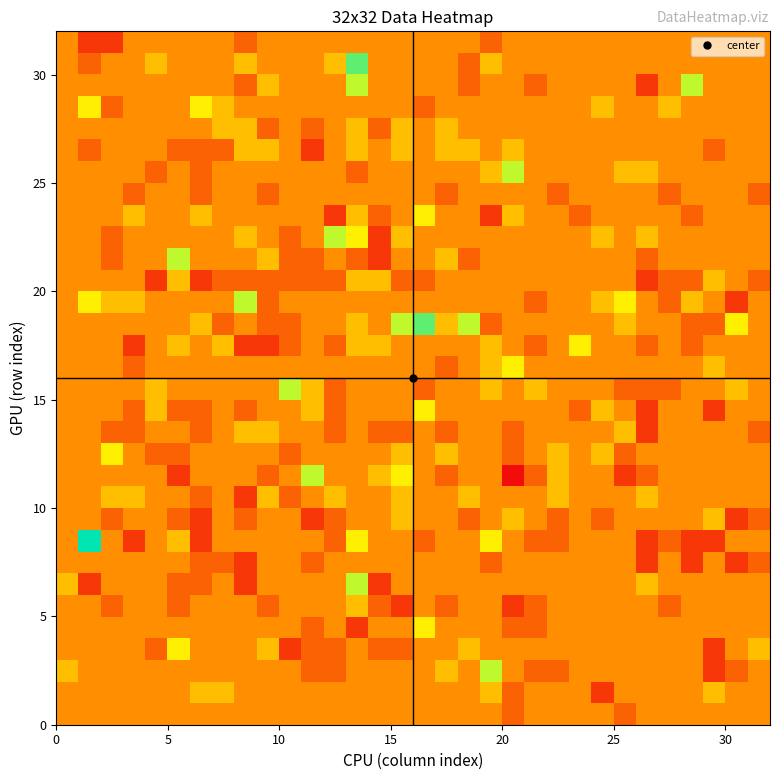

Reading left to right, extract all data points from this chart.

row_0: 0	0	0	0	0	0	0	0	0	0	0	0	0	0	0	0	0	0	0	0	-1	0	0	0	0	-1	0	0	0	0	0	0
row_1: 0	0	0	0	0	0	1	1	0	0	0	0	0	0	0	0	0	0	0	1	-1	0	0	0	-2	0	0	0	0	1	0	0
row_2: 1	0	0	0	0	0	0	0	0	0	0	-1	-1	0	0	0	0	1	0	3	0	-1	-1	0	0	0	0	0	0	-2	-1	0
row_3: 0	0	0	0	-1	2	0	0	0	1	-2	-1	-1	0	-1	-1	0	0	1	0	0	0	0	0	0	0	0	0	0	-2	0	1
row_4: 0	0	0	0	0	0	0	0	0	0	0	-1	0	-2	0	0	2	0	0	0	-1	-1	0	0	0	0	0	0	0	0	0	0
row_5: 0	0	-1	0	0	-1	0	0	0	-1	0	0	0	1	-1	-2	0	-1	0	0	-2	-1	0	0	0	0	0	-1	0	0	0	0
row_6: 1	-2	0	0	0	-1	-1	0	-2	0	0	0	0	3	-2	0	0	0	0	0	0	0	0	0	0	0	1	0	0	0	0	0
row_7: 0	0	0	0	0	0	-1	-1	-2	0	0	-1	0	0	0	0	0	0	0	-1	0	0	0	0	0	0	-2	0	-2	0	-2	-1
row_8: 0	5	0	-2	0	1	-2	0	0	0	0	0	-1	2	0	0	-1	0	0	2	0	-1	-1	0	0	0	-2	-1	-2	-2	0	0
row_9: 0	0	-1	0	0	-1	-2	0	-1	0	0	-2	-1	0	0	1	0	0	-1	0	1	0	-1	0	-1	0	0	0	0	1	-2	-1
row_10: 0	0	1	1	0	0	-1	0	-2	1	-1	0	1	0	0	1	0	0	1	0	0	0	1	0	0	0	1	0	0	0	0	0
row_11: 0	0	0	0	0	-2	0	0	0	-1	0	3	0	0	1	2	0	-1	0	0	-3	-1	1	0	0	-2	-1	0	0	0	0	0
row_12: 0	0	2	0	-1	-1	0	0	0	0	-1	0	0	0	0	1	0	1	0	0	-1	0	1	0	1	-1	0	0	0	0	0	0
row_13: 0	0	-1	-1	0	0	-1	0	1	1	0	0	-1	0	-1	-1	0	-1	0	0	-1	0	0	0	0	1	-2	0	0	0	0	-1
row_14: 0	0	0	-1	1	-1	-1	0	-1	0	0	1	-1	0	0	0	2	0	0	0	0	0	0	-1	1	0	-2	0	0	-2	0	0
row_15: 0	0	0	0	1	0	0	0	0	0	3	1	-1	0	0	0	-1	0	0	1	0	1	0	0	0	-1	-1	-1	0	0	1	0
row_16: 0	0	0	-1	0	0	0	0	0	0	0	0	0	0	0	0	0	-1	0	1	2	0	0	0	0	0	0	0	0	1	0	0
row_17: 0	0	0	-2	0	1	0	1	-2	-2	-1	0	-1	1	1	0	0	0	0	1	0	-1	0	2	0	0	-1	0	-1	0	0	0
row_18: 0	0	0	0	0	0	1	-1	0	-1	-1	0	0	1	0	3	4	1	3	-1	0	0	0	0	0	1	0	0	-1	-1	2	0
row_19: 0	2	1	1	0	0	0	0	3	-1	0	0	0	0	0	0	0	0	0	0	0	-1	0	0	1	2	0	-1	1	0	-2	0
row_20: 0	0	0	0	-2	1	-2	-1	-1	-1	-1	-1	-1	1	1	-1	-1	0	0	0	0	0	0	0	0	0	-2	-1	-1	1	0	-1
row_21: 0	0	-1	0	0	3	0	0	0	1	-1	-1	0	-1	-2	0	0	1	-1	0	0	0	0	0	0	0	-1	0	0	0	0	0
row_22: 0	0	-1	0	0	0	0	0	1	0	-1	0	3	2	-2	1	0	0	0	0	0	0	0	0	1	0	1	0	0	0	0	0
row_23: 0	0	0	1	0	0	1	0	0	0	0	0	-2	1	-1	0	2	0	0	-2	1	0	0	-1	0	0	0	0	-1	0	0	0
row_24: 0	0	0	-1	0	0	-1	0	0	-1	0	0	0	0	0	0	0	-1	0	0	0	0	-1	0	0	0	0	-1	0	0	0	-1
row_25: 0	0	0	0	-1	0	-1	0	0	0	0	0	0	-1	0	0	0	0	0	1	3	0	0	0	0	1	1	0	0	0	0	0
row_26: 0	-1	0	0	0	-1	-1	-1	1	1	0	-2	0	1	0	1	0	1	1	0	1	0	0	0	0	0	0	0	0	-1	0	0
row_27: 0	0	0	0	0	0	0	1	1	-1	0	-1	0	1	-1	1	0	1	0	0	0	0	0	0	0	0	0	0	0	0	0	0
row_28: 0	2	-1	0	0	0	2	1	0	0	0	0	0	0	0	0	-1	0	0	0	0	0	0	0	1	0	0	1	0	0	0	0
row_29: 0	0	0	0	0	0	0	0	-1	1	0	0	0	3	0	0	0	0	-1	0	0	-1	0	0	0	0	-2	0	3	0	0	0
row_30: 0	-1	0	0	1	0	0	0	1	0	0	0	1	4	0	0	0	0	-1	1	0	0	0	0	0	0	0	0	0	0	0	0
row_31: 0	-2	-2	0	0	0	0	0	-1	0	0	0	0	0	0	0	0	0	0	-1	0	0	0	0	0	0	0	0	0	0	0	0